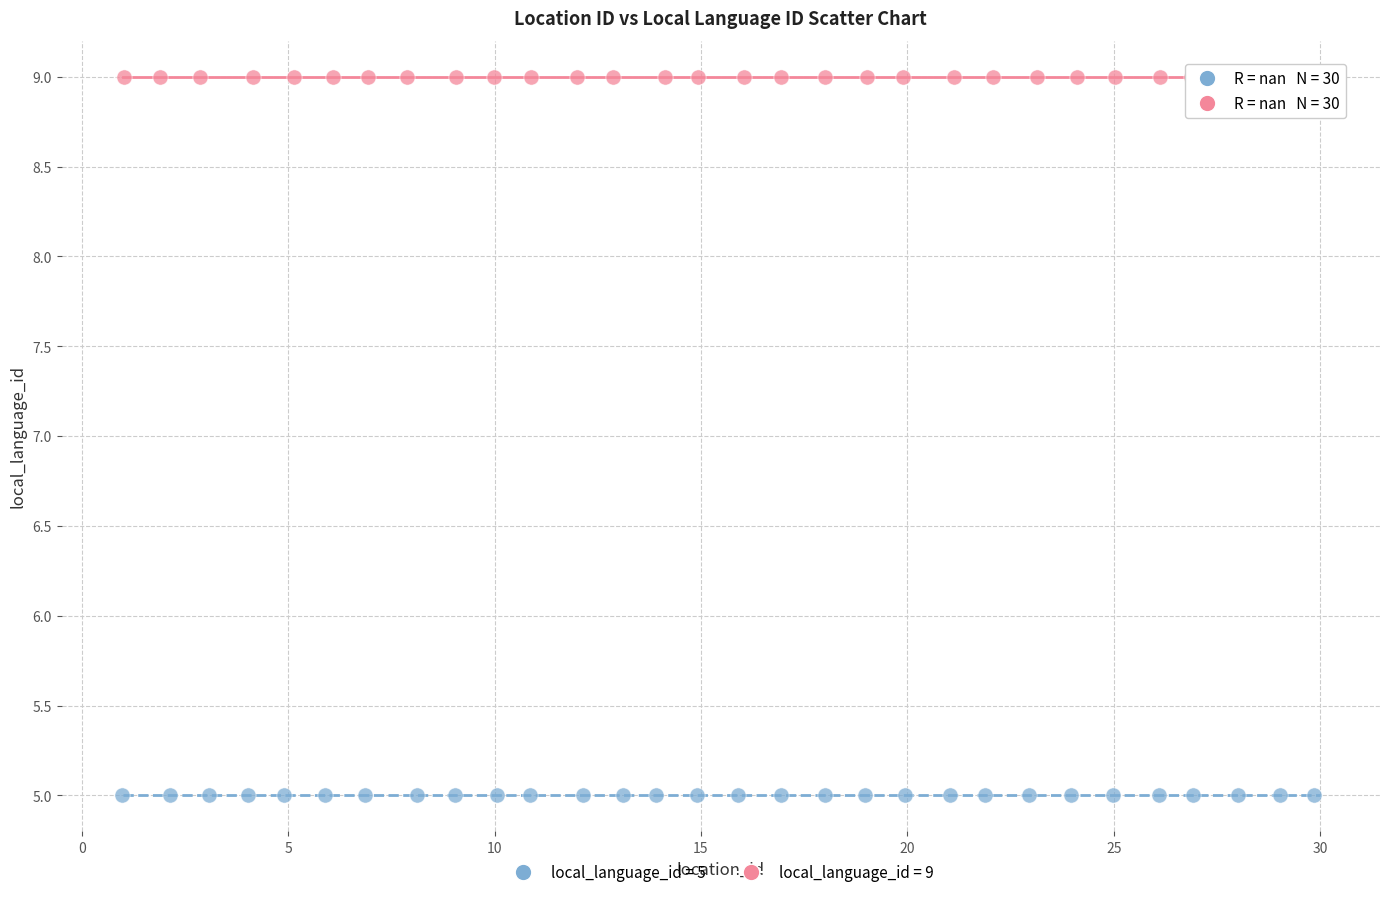

Which series reaches the minimum Y coordinate?

local_language_id = 5